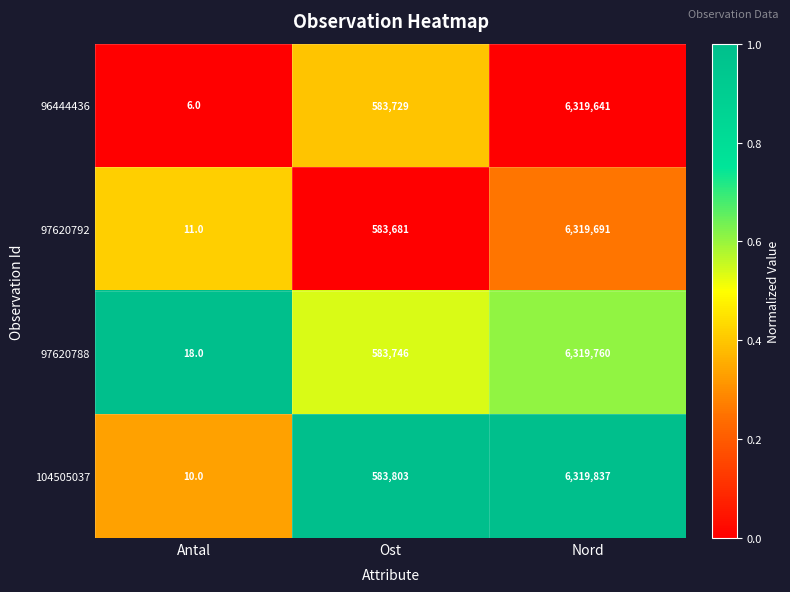

Reading right to left, extract all data points from this chart.

96444436: 6319641	583729	6
97620792: 6319691	583681	11
97620788: 6319760	583746	18
104505037: 6319837	583803	10